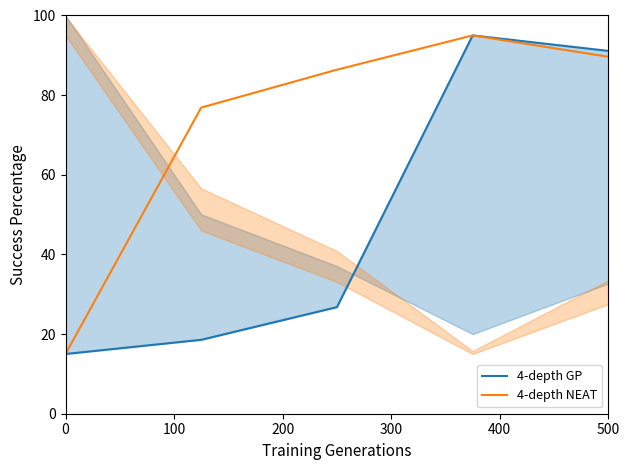

Is it true that 4-depth NEAT equals 5.2 at 0?

False